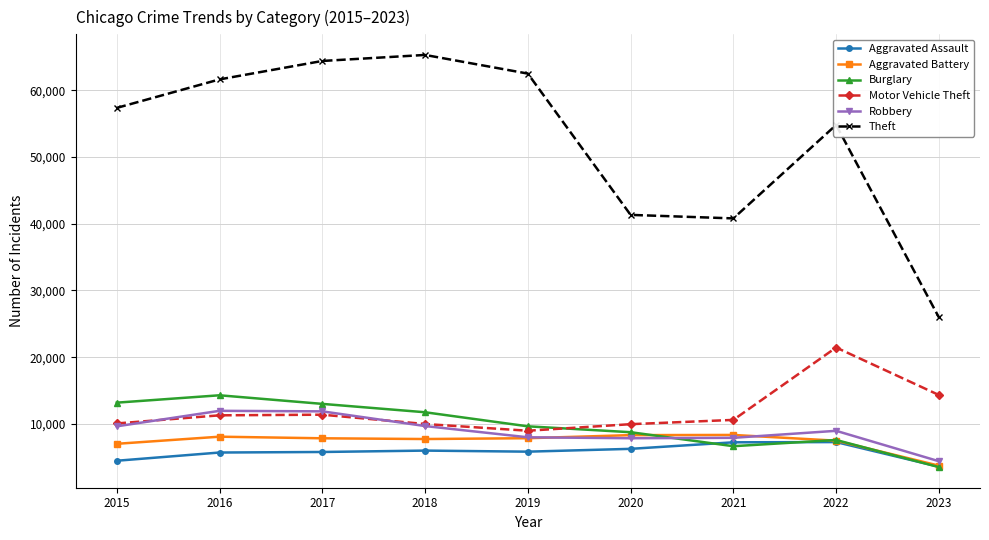

True or false: Robbery and Theft intersect in this chart.

False